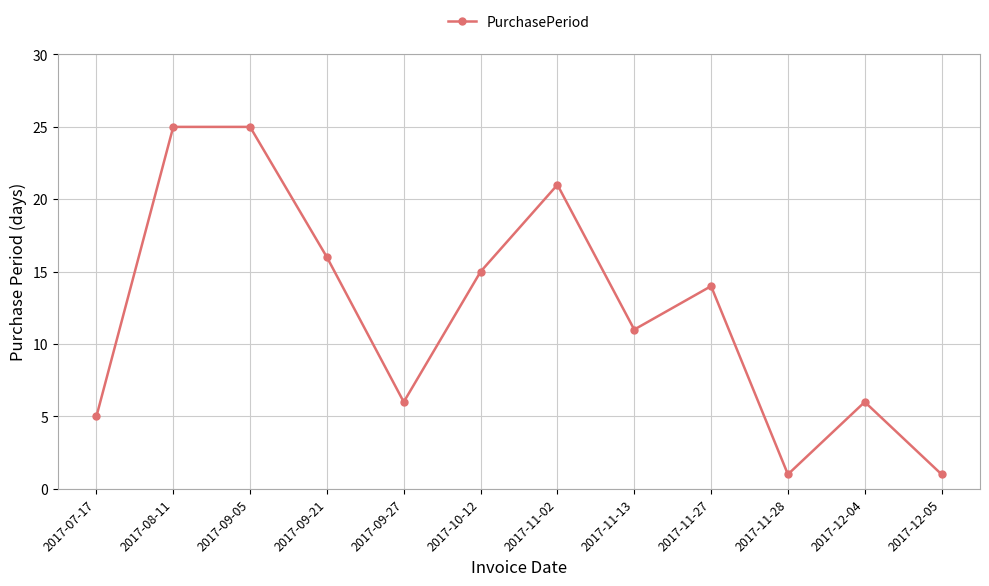

What is the sum of all values?

146